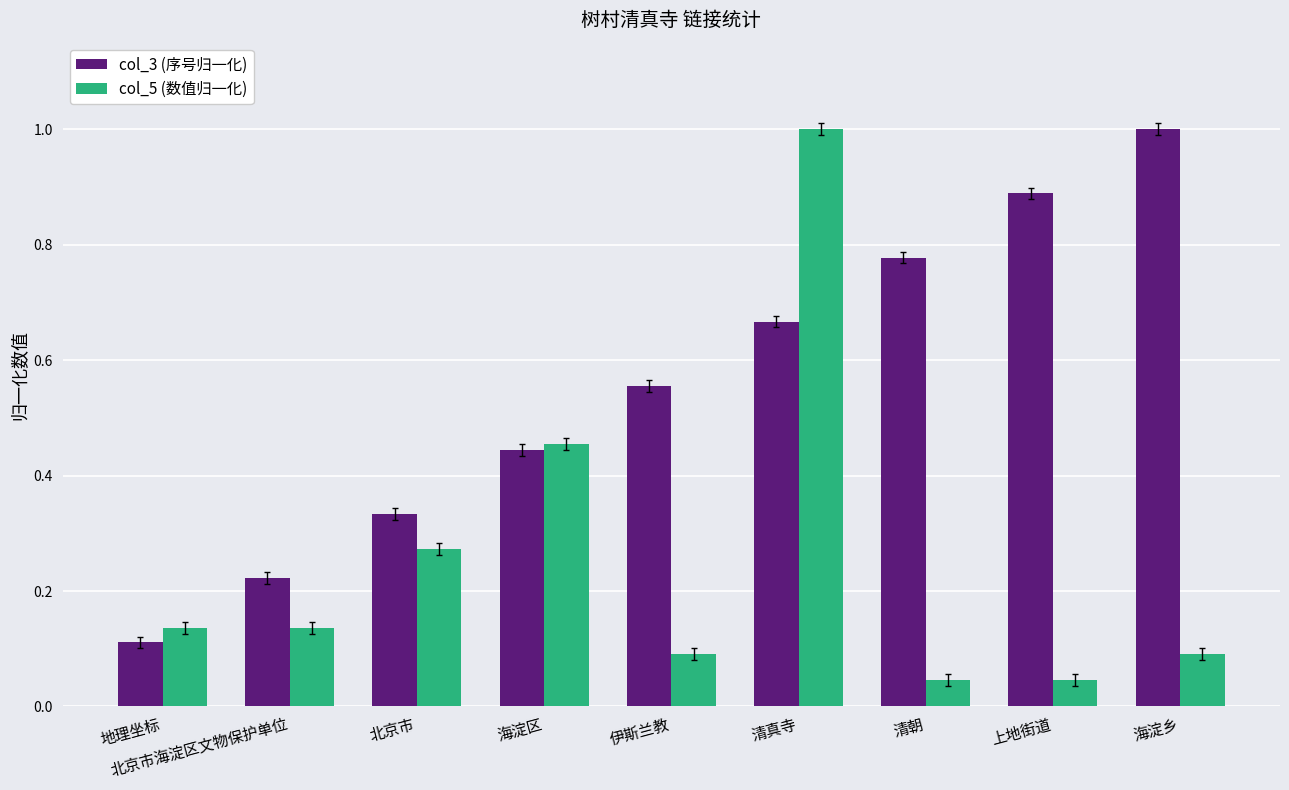

The value of col_3 (序号归一化) at 北京市海淀区文物保护单位 is 0.4. True or false?

False